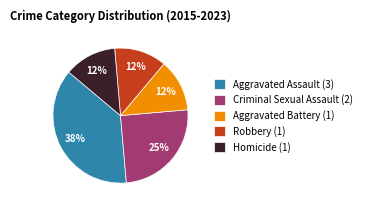

To the nearest percent, what is the average slice percentage?

20%